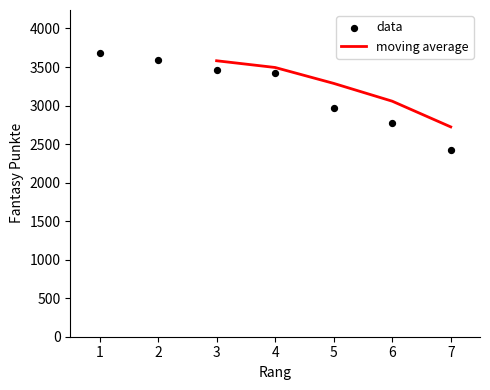

What is the change in value from 2 to 3?

-125